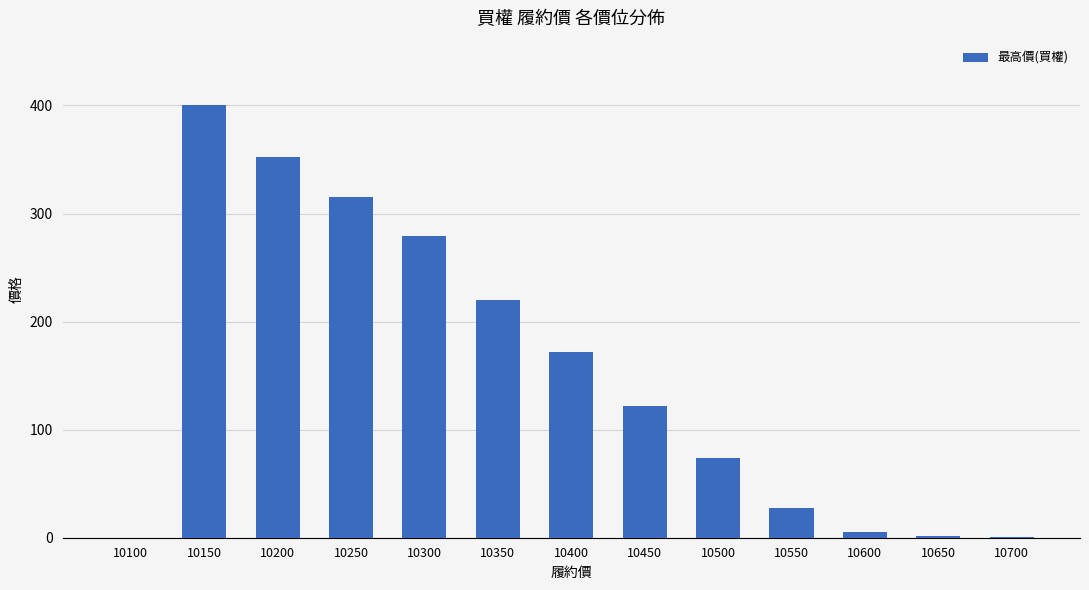

Which category has the highest value across all series?

10150